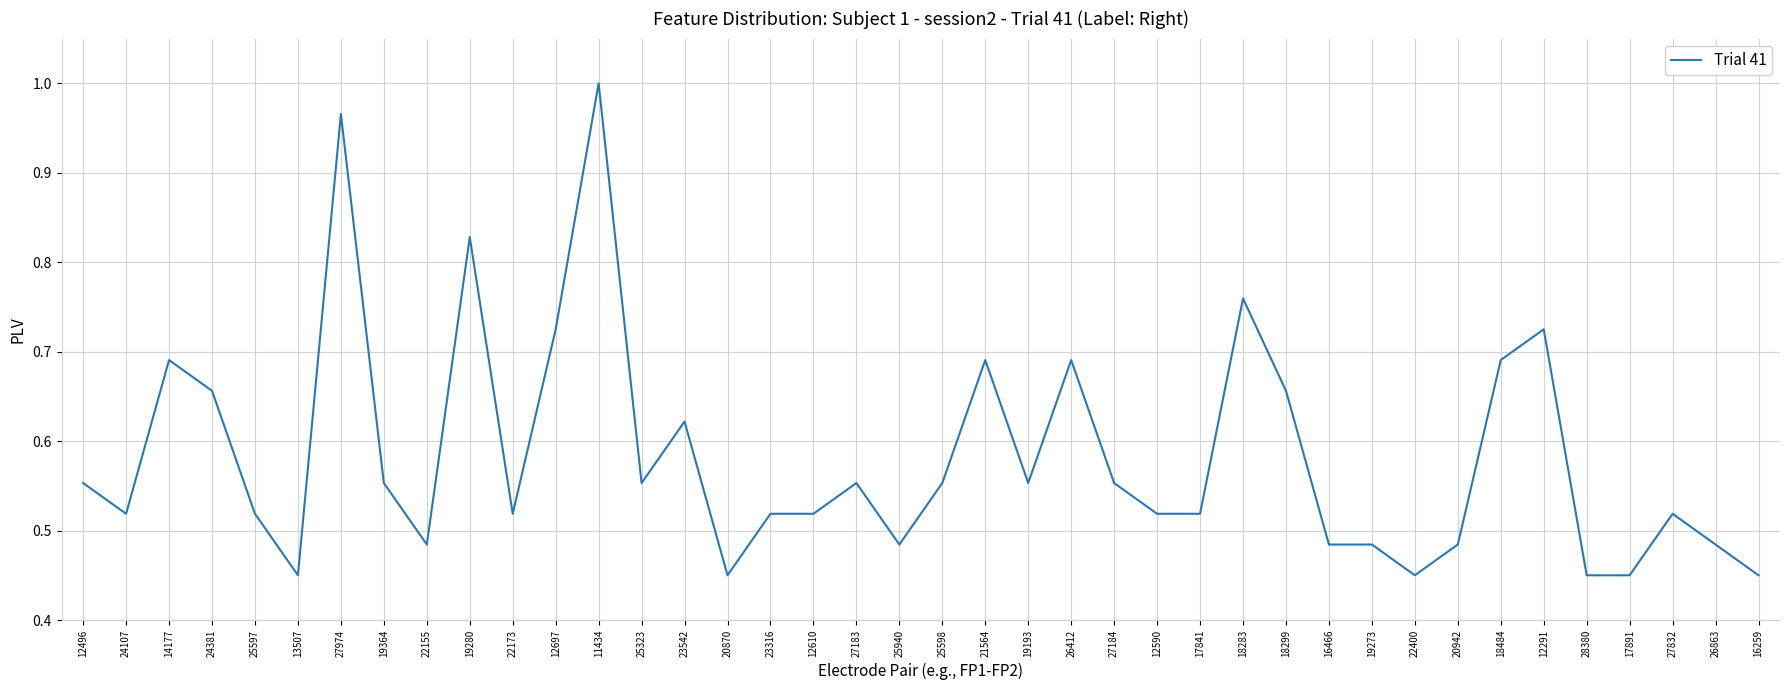

What position from the left is 22173?

11